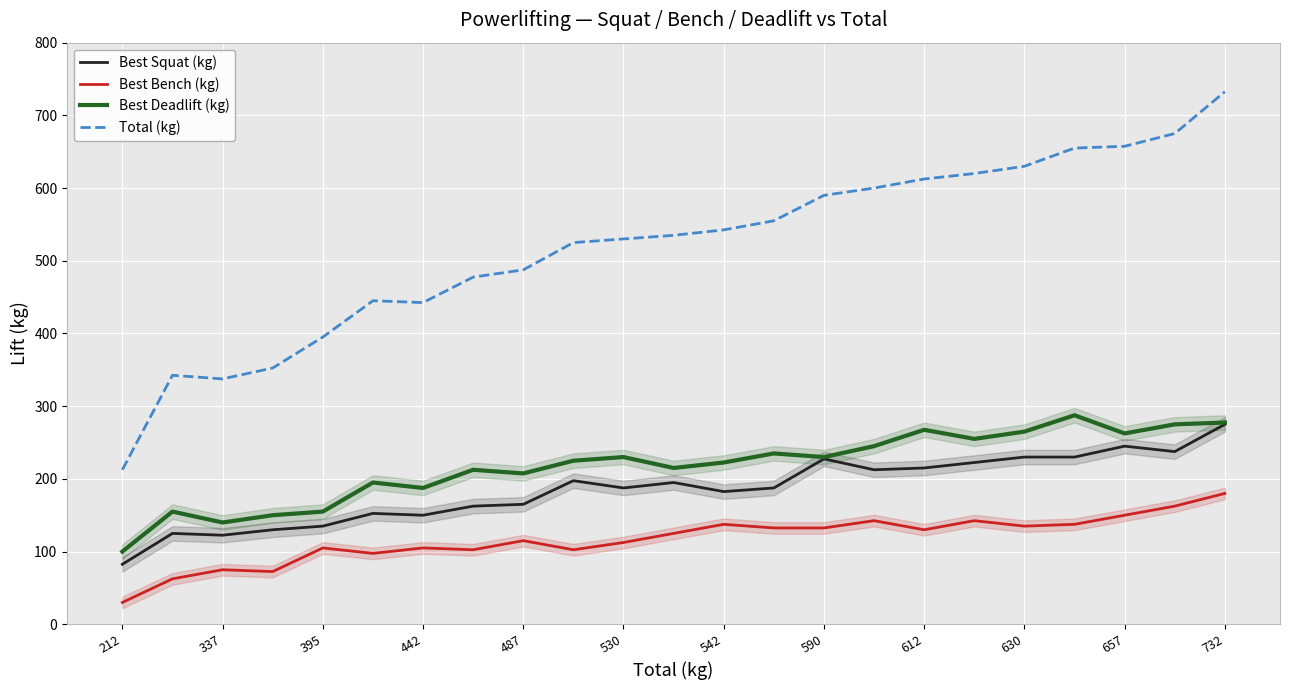

Does the chart display data point markers on the line(s)?

No